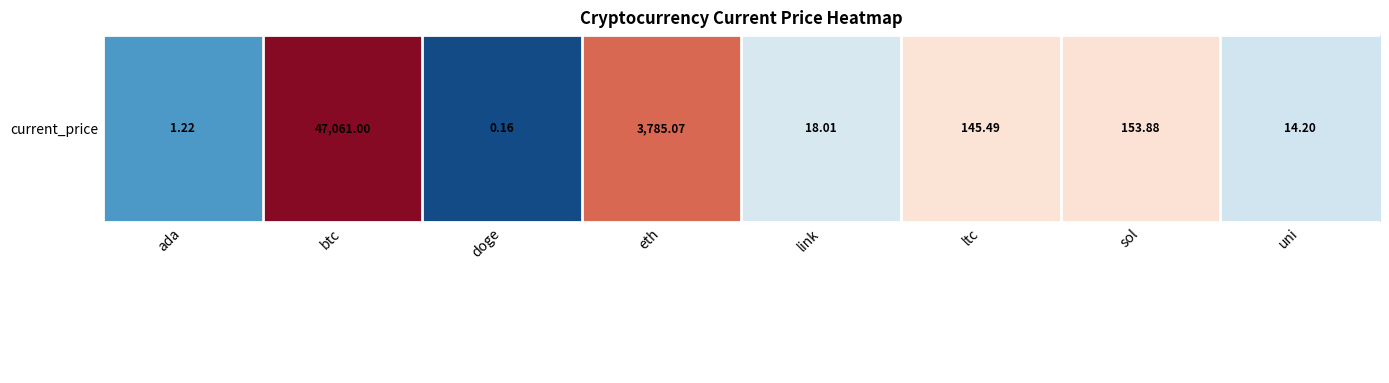

The value at doge is -0.7. True or false?

False